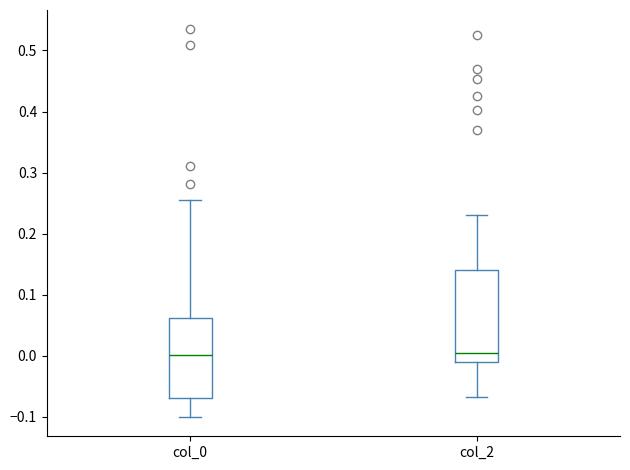

Reading left to right, transcribe this box plot: for each box, give where its median line is, the range the box spans, and where its two whiskers end, as read against the y-axis. The values are not printed on the chart, so give them approximately, as read against the axis.

col_0: median 0.00, box -0.07 to 0.06, whiskers -0.10 to 0.25
col_2: median 0.01, box -0.01 to 0.14, whiskers -0.07 to 0.23